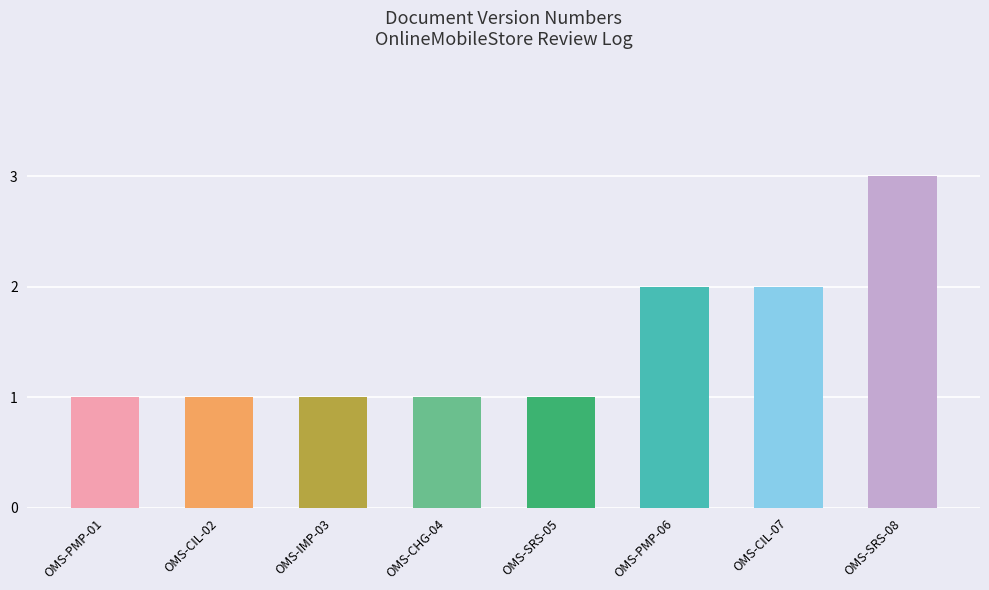

Is it true that the value at OMS-PMP-06 is 2?

True